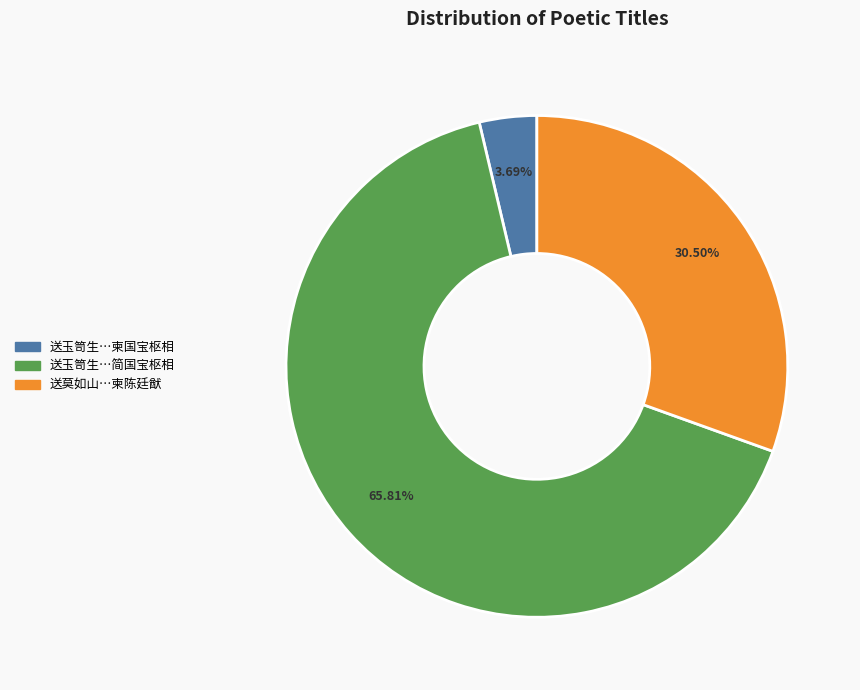

Rank the categories by value from highest to lowest.

送玉笥生…简国宝枢相, 送莫如山…柬陈廷猷, 送玉笥生…柬国宝枢相